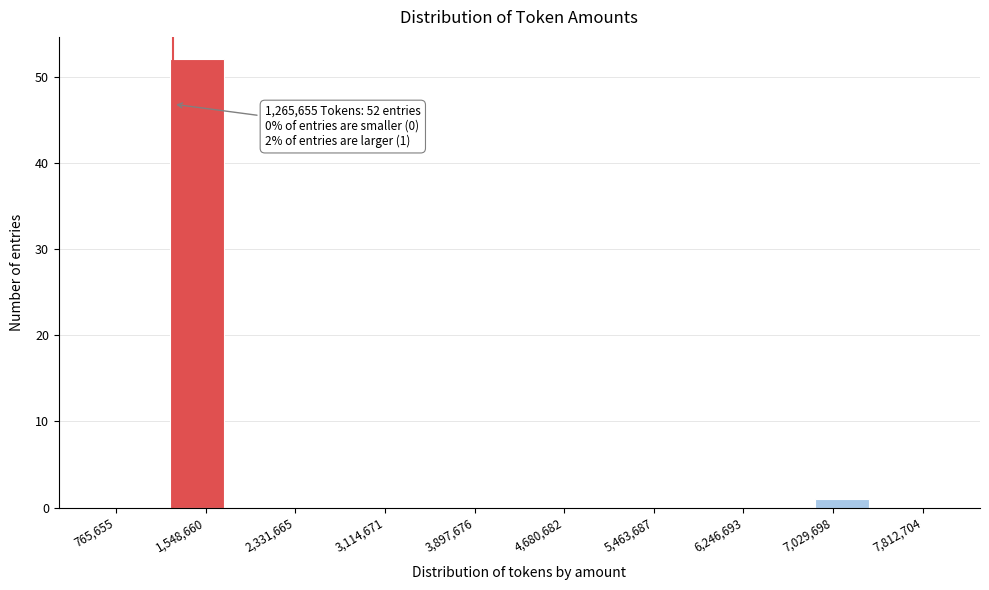

Over which range of the x-axis is the bar tallest?

1200000 to 1700000